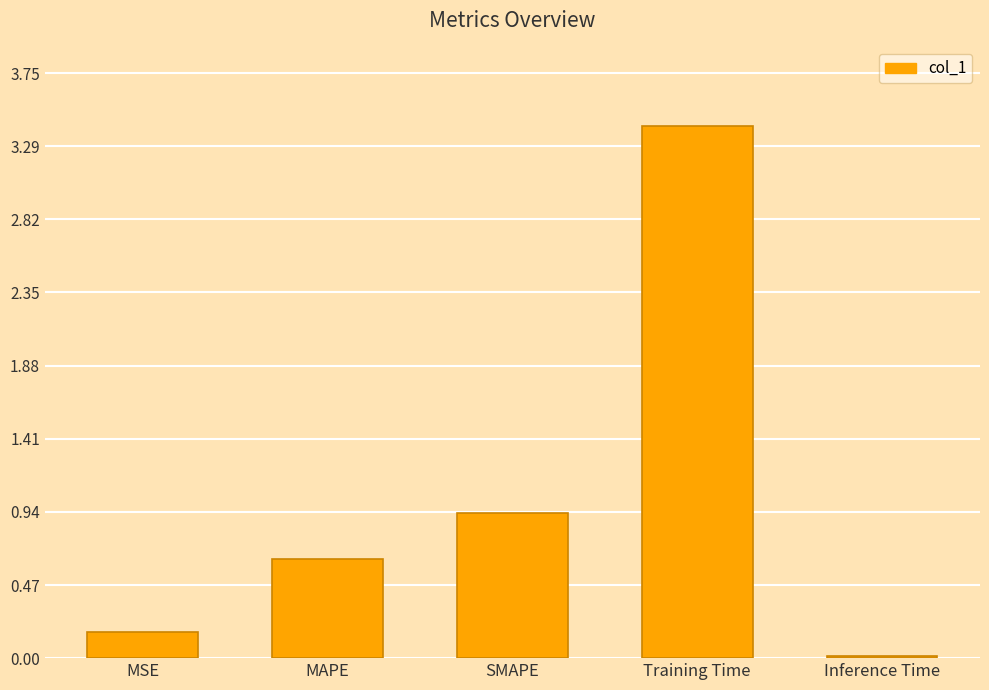

How many data points does each series have?

5